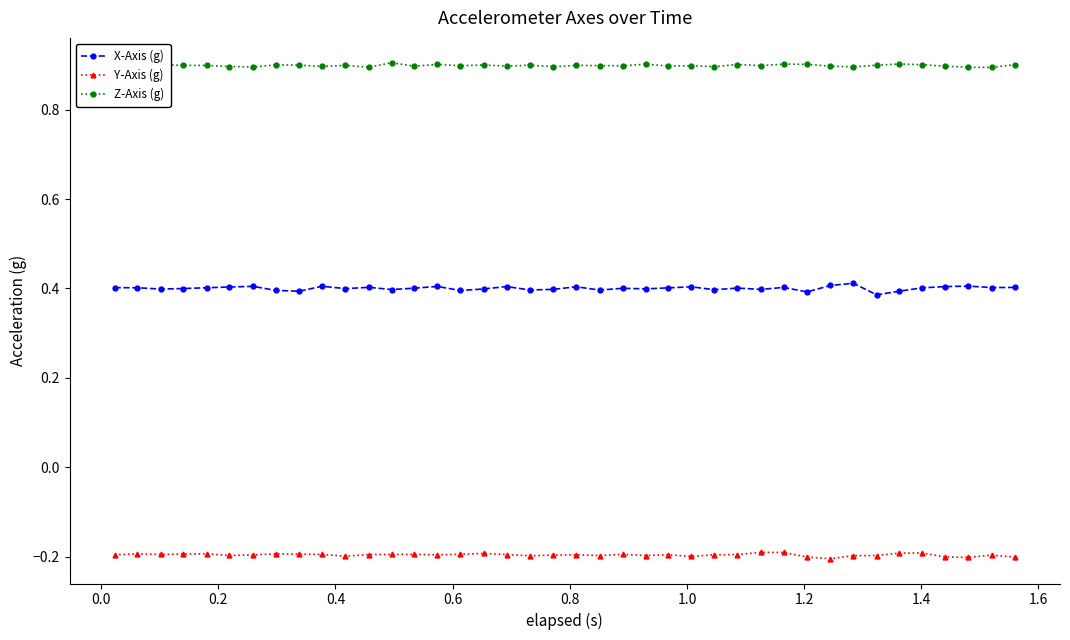

True or false: X-Axis (g) has more than 1 interior local peaks.

True